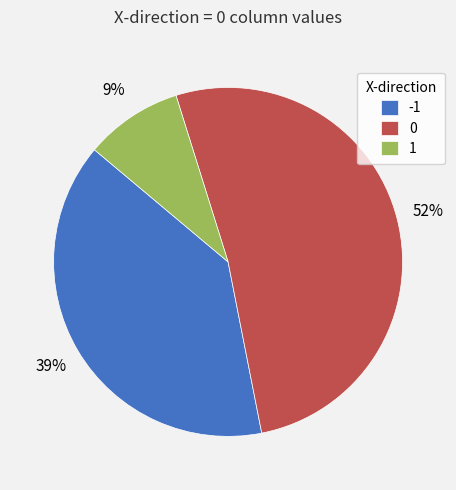

What percentage is the 1 slice, to the nearest percent?

9%